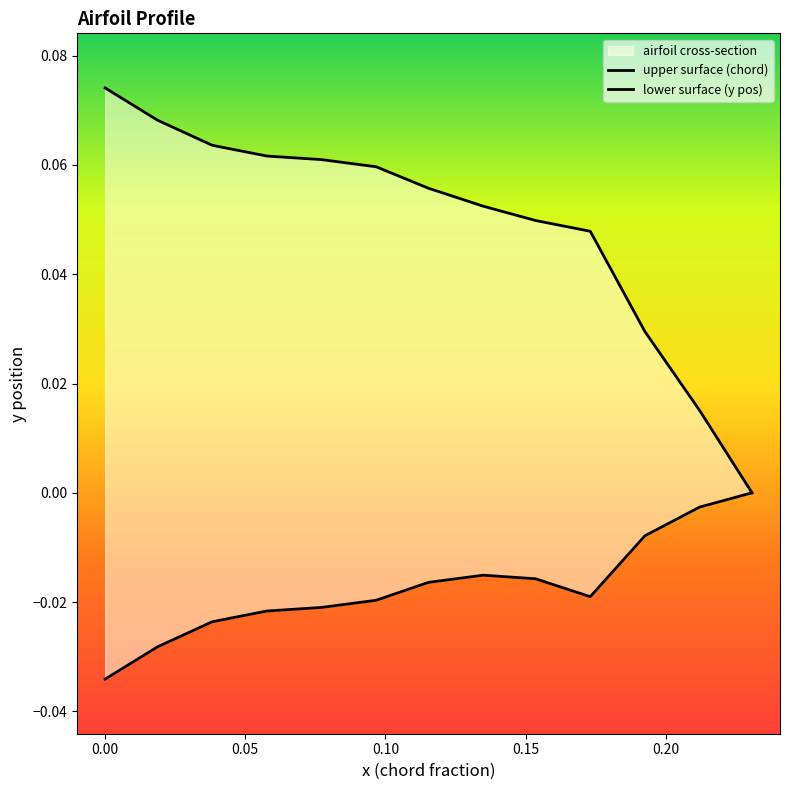

Reading left to right, transcribe all the data shown in this chart.

upper surface (chord): 0.1	0.1	0.1	0.1	0.1	0.1	0.1	0.1	0.0	0.0	0.0	0.0	0.0
lower surface (y pos): -0.0	-0.0	-0.0	-0.0	-0.0	-0.0	-0.0	-0.0	-0.0	-0.0	-0.0	-0.0	0.0